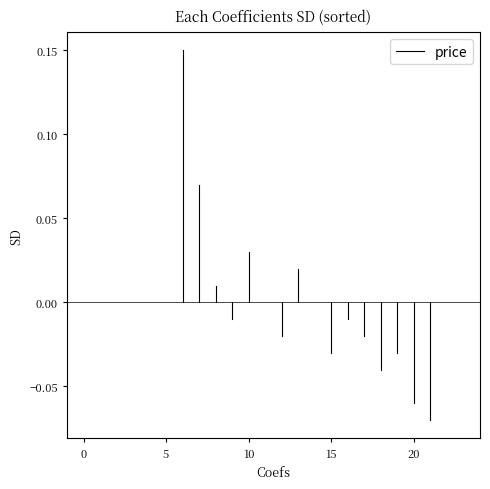

Where is the first local minimum?

9